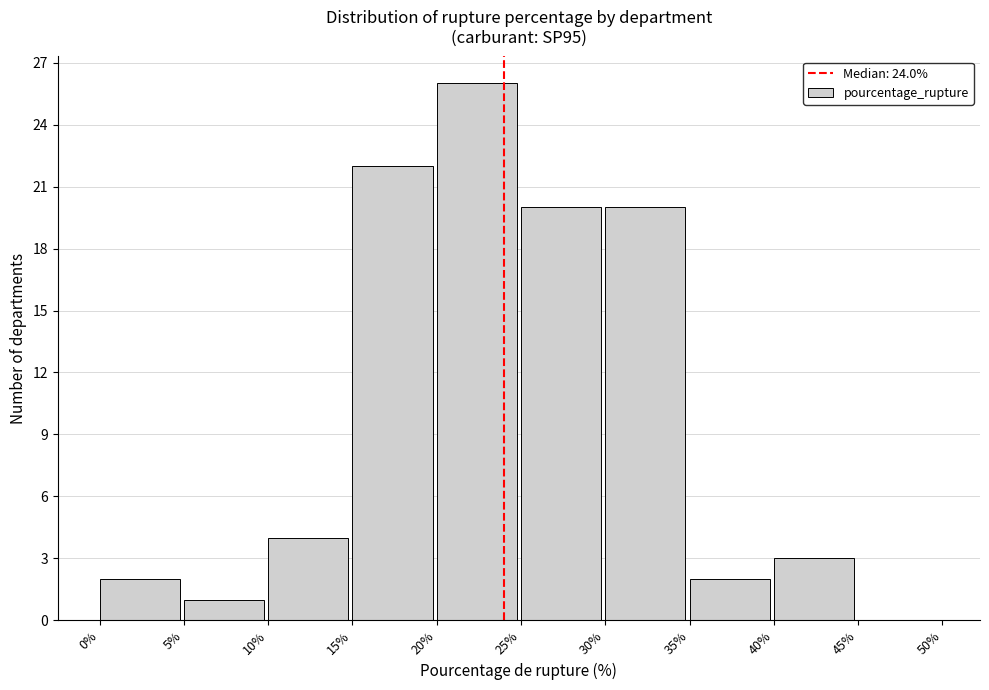

What is the height of the bar covering 15% to 20% on the x-axis? The values are not printed on the chart, so give them approximately, as read against the axis.

22